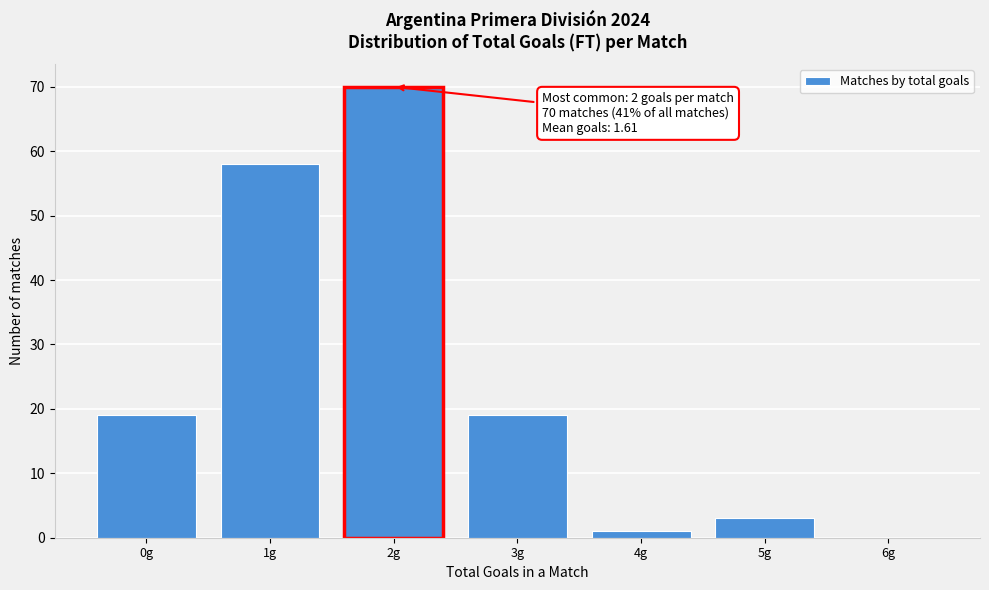

Reading right to left, what are all the values shown in this chart?

6g=0	5g=3	4g=1	3g=19	2g=70	1g=58	0g=19